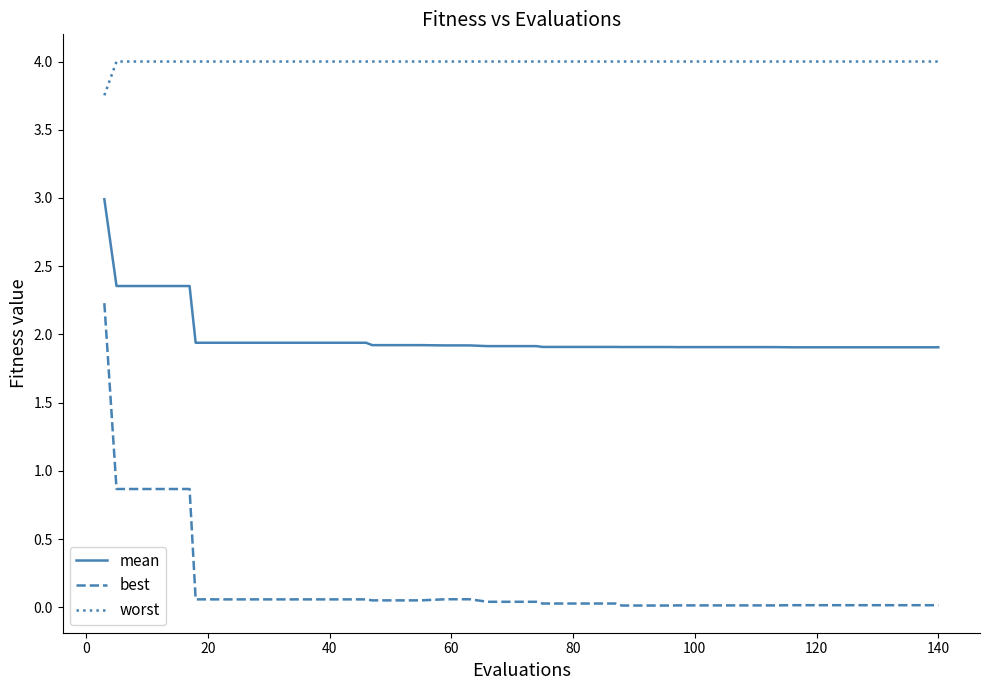

What are all the series names shown in the legend?

mean, best, worst